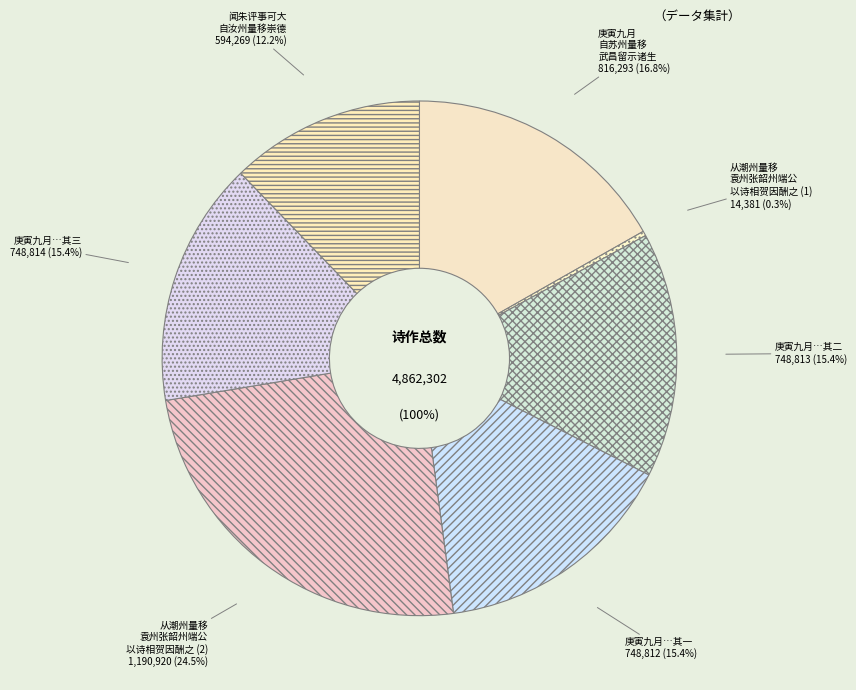

How many slices are in this pie chart?

7